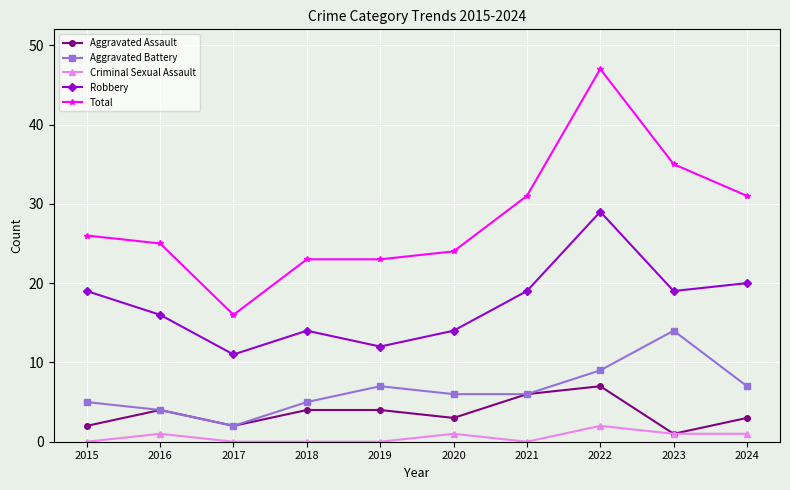

How many lines are shown in the chart?

5